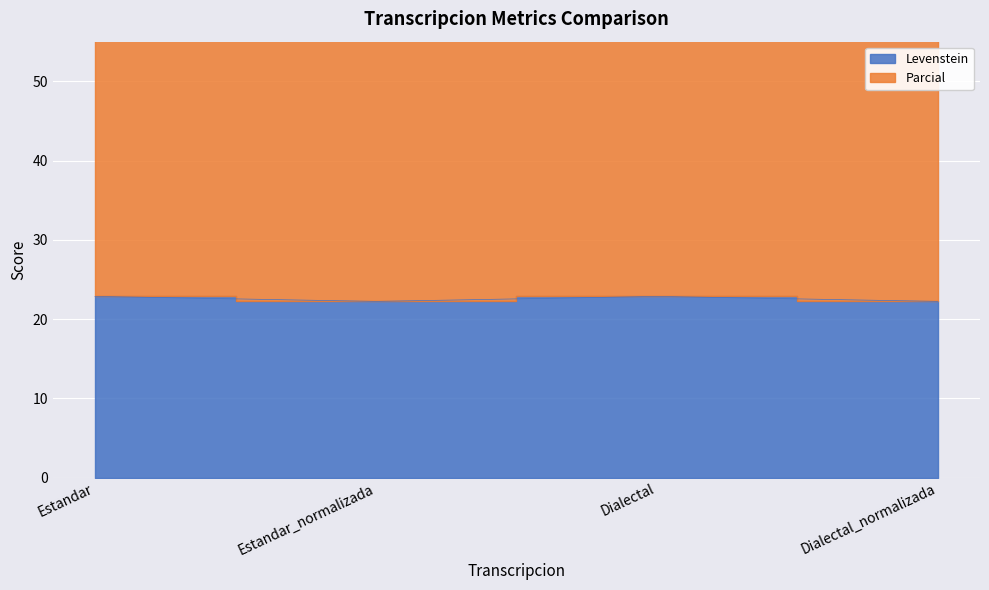

Which category has the highest value in the Levenstein series?

Estandar